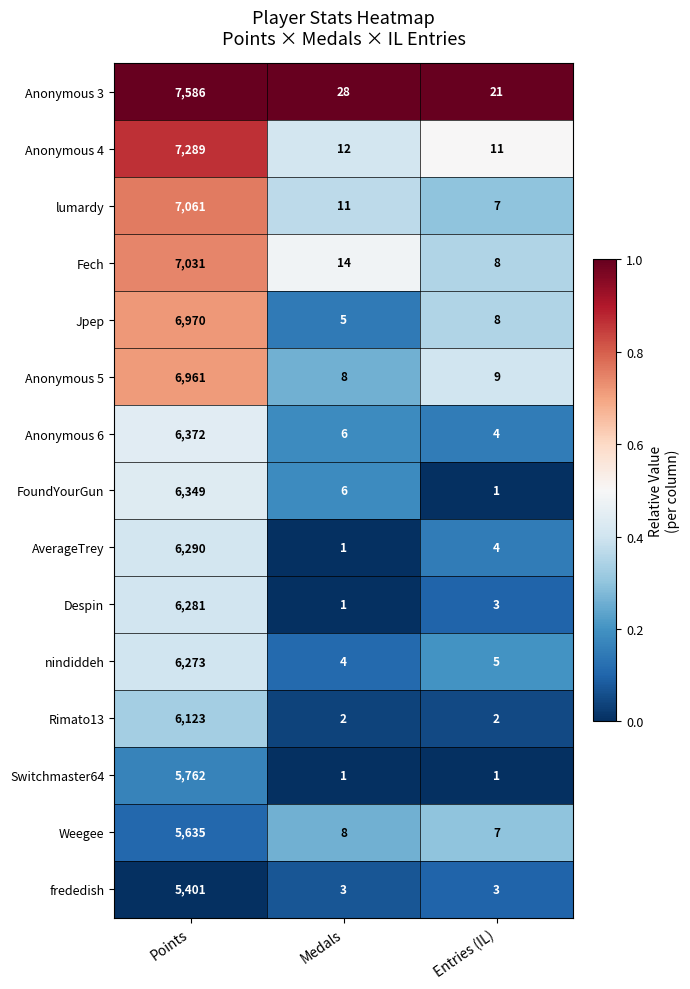

At which label does Fech reach its minimum?

Entries (IL)